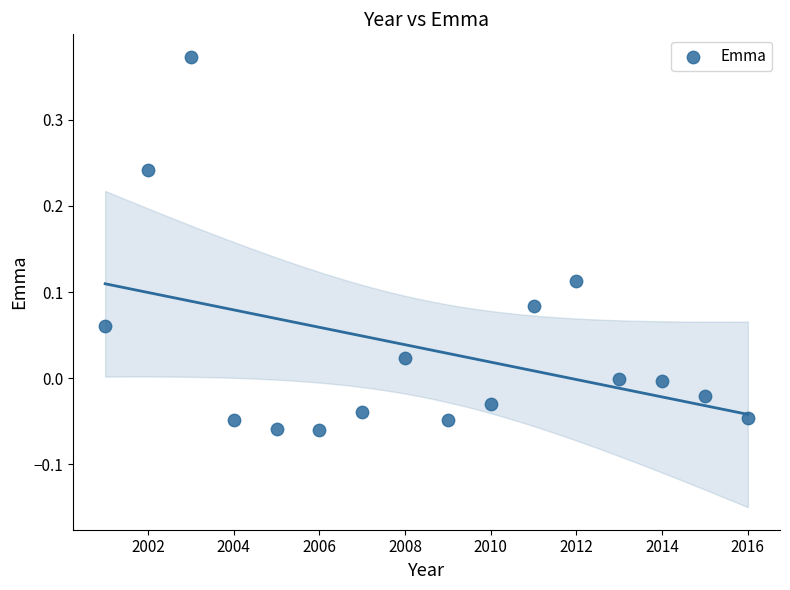

What is the range of X values (max minus min)?

15.0